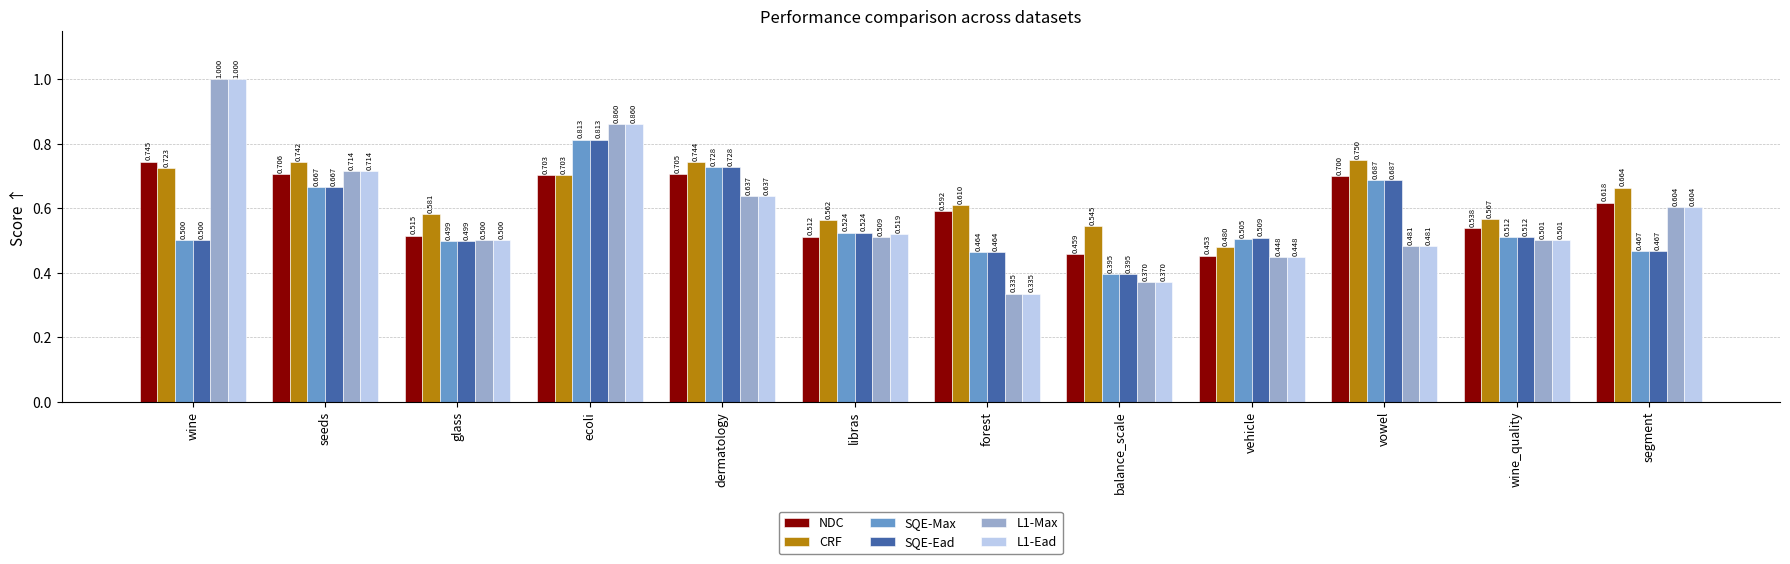

Is the value of SQE-Ead at glass greater than the value of L1-Max at forest?

Yes